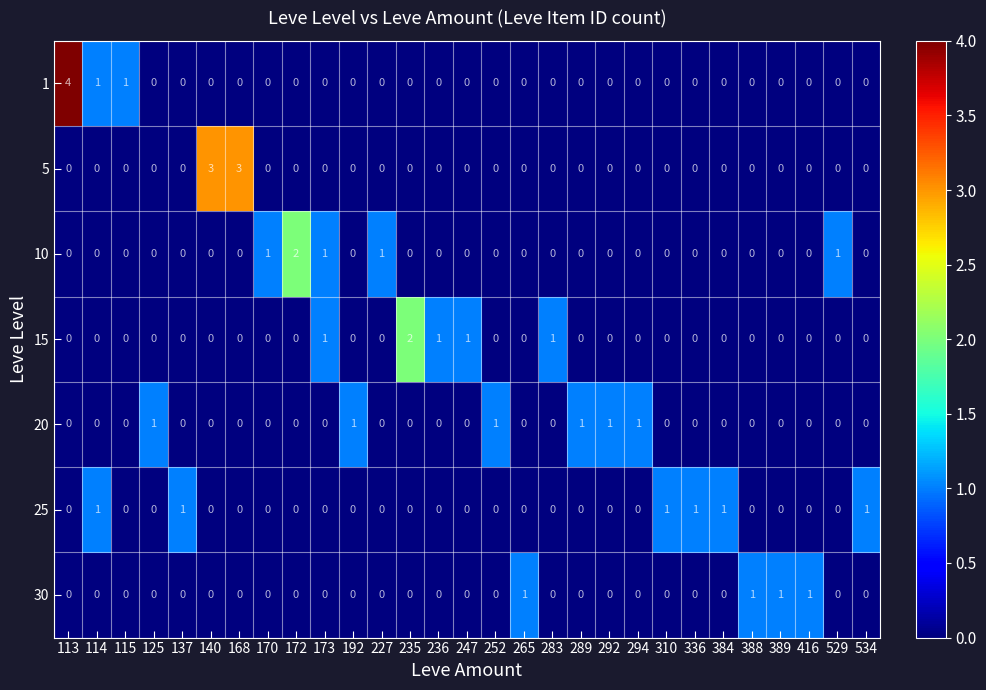

What is the greatest value displayed?

4